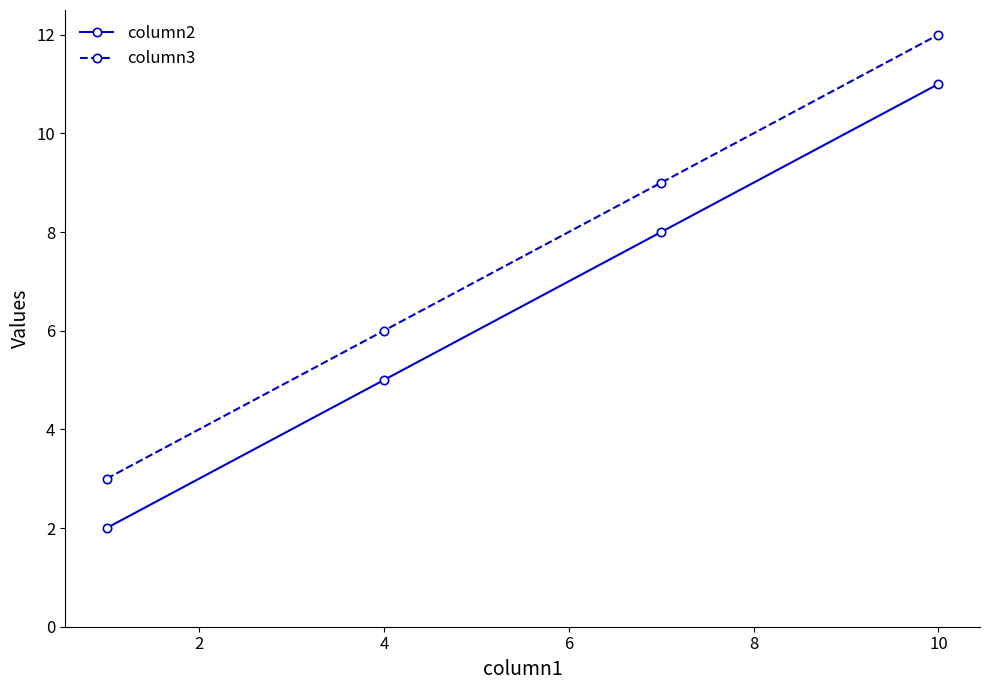

List the series in order of their overall mean, lowest first.

column2, column3